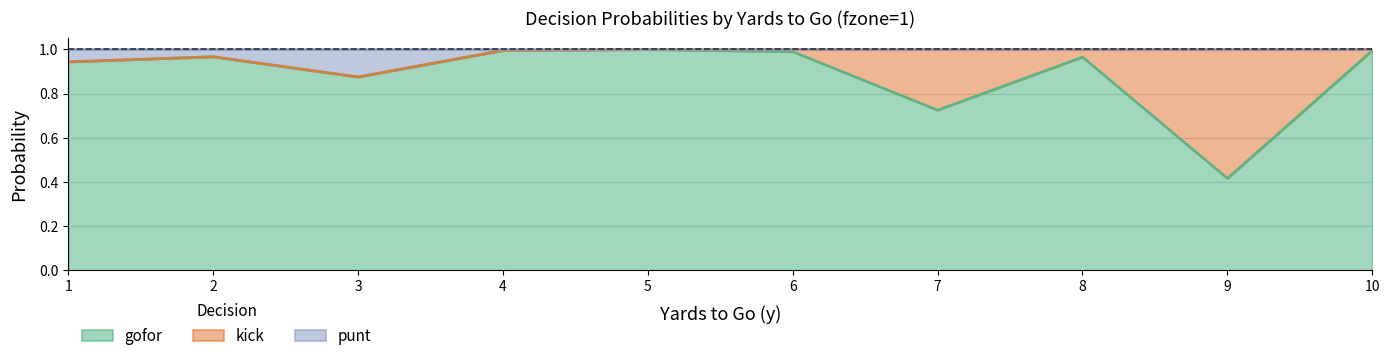

The gofor series shows 1.0 at 4. True or false?

True